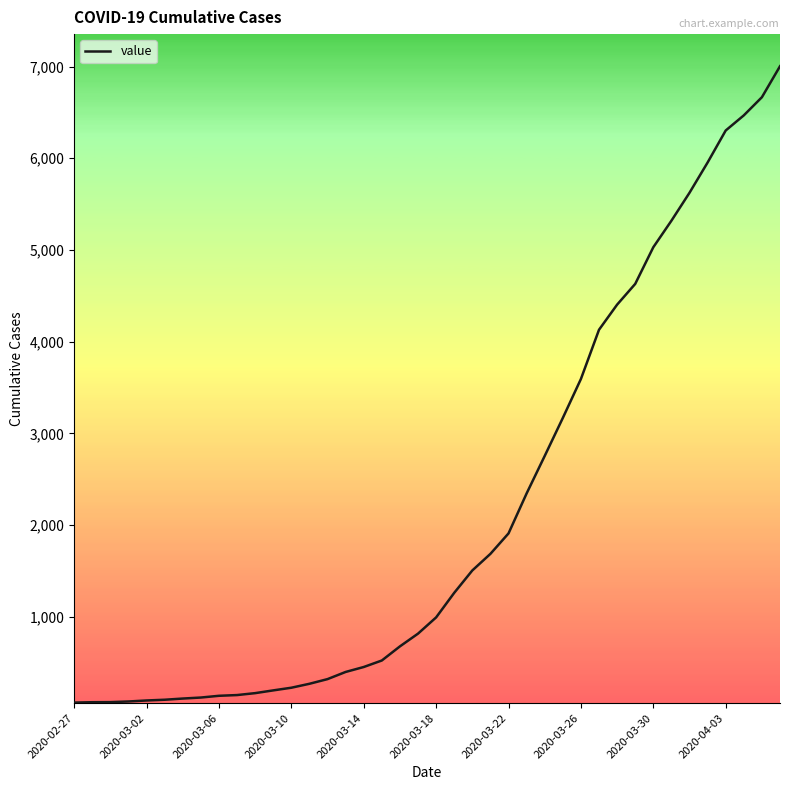

What is the greatest value displayed?

7004